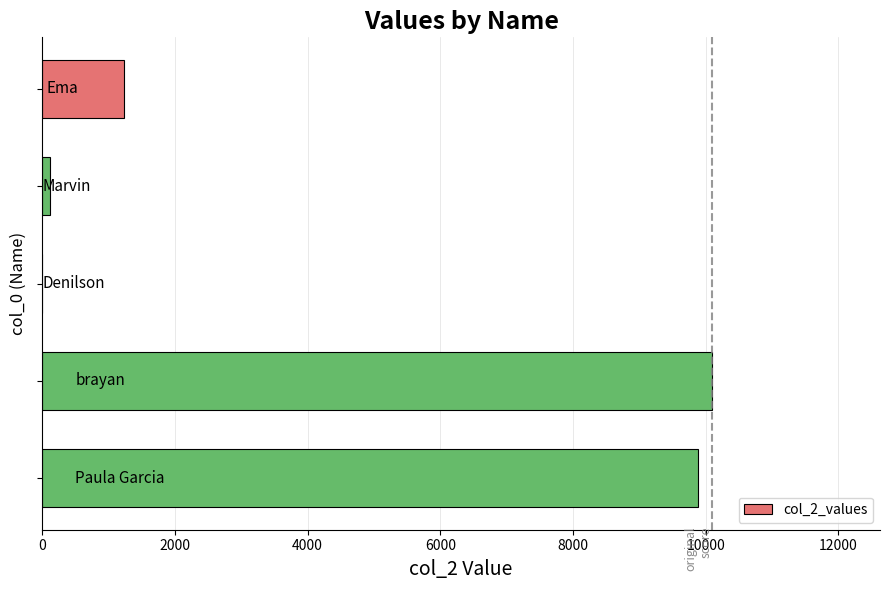

What is the sum of all values?

21334